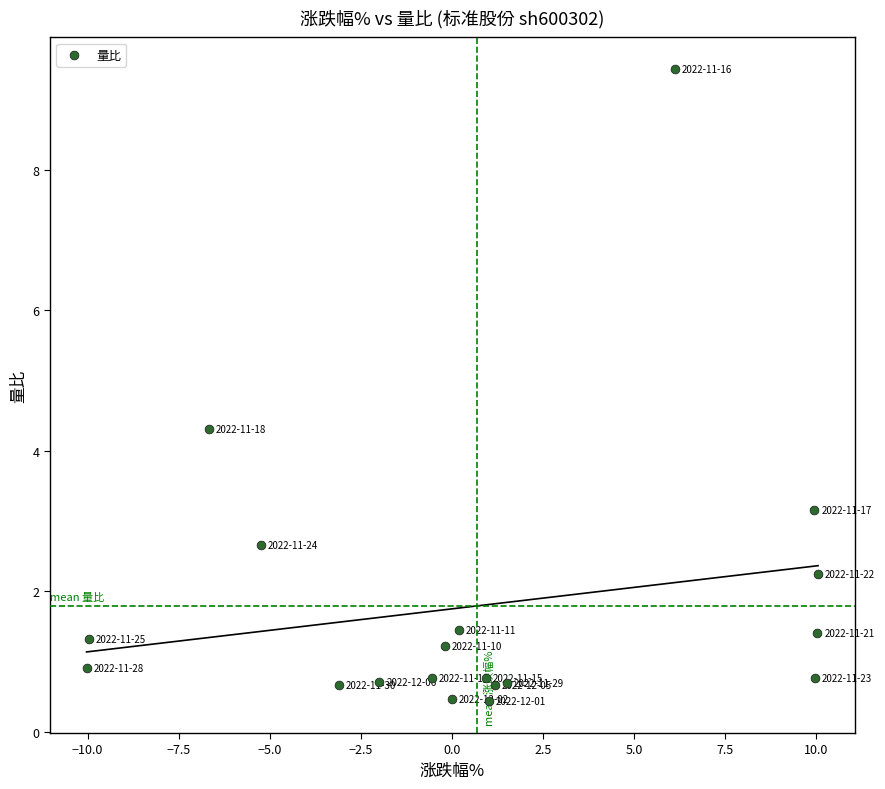

What Y value in the scatter plot is closest to 4?

4.3